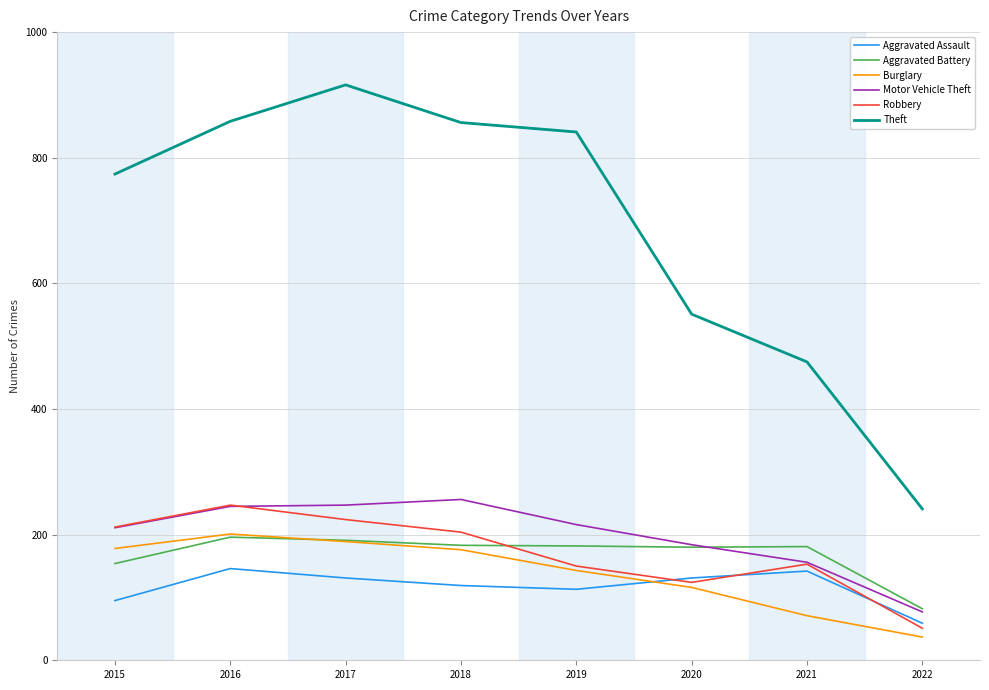

Which series has the widest spread of values?

Theft